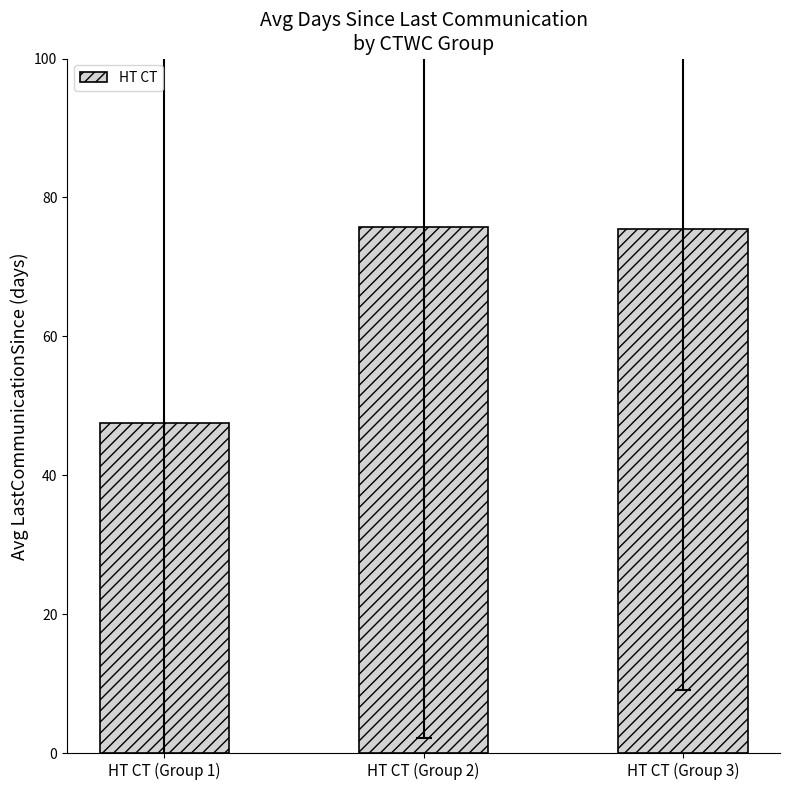

What is the difference between the second highest and minimum values?

28.0